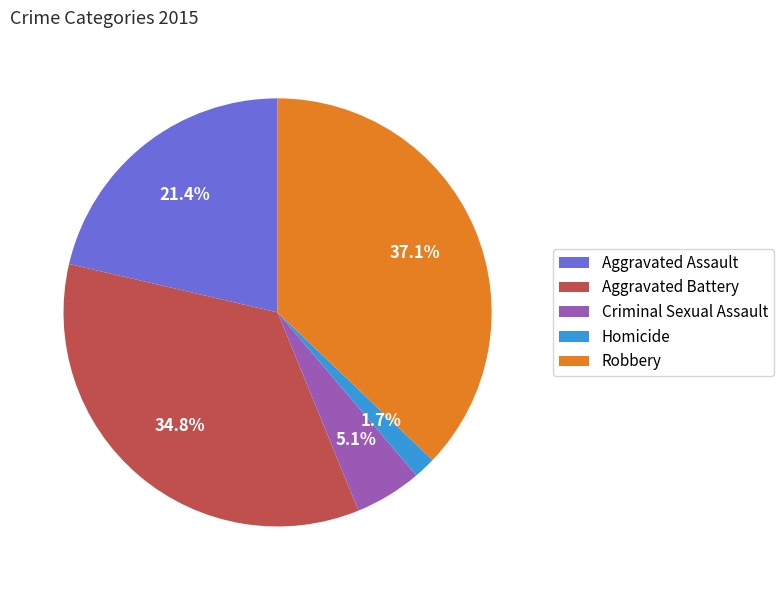

To the nearest percent, what portion does Homicide represent?

2%